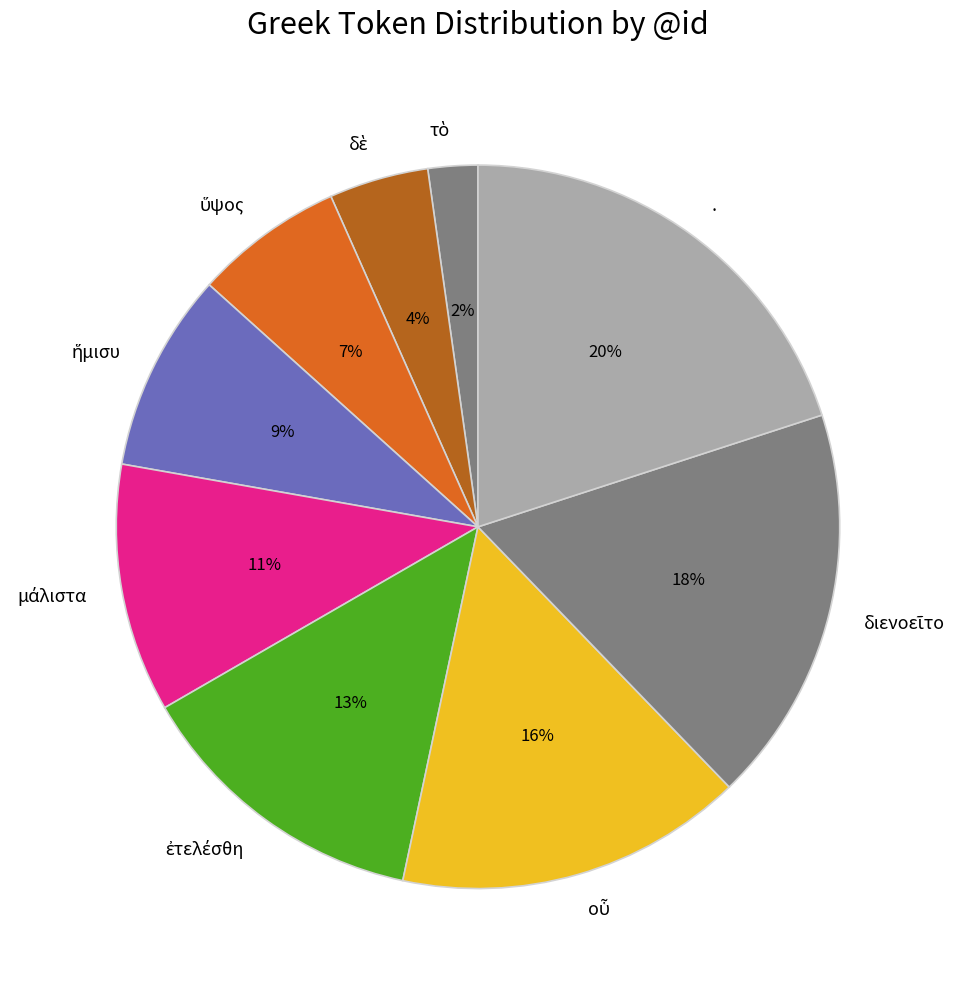

Which slice is the largest?

.